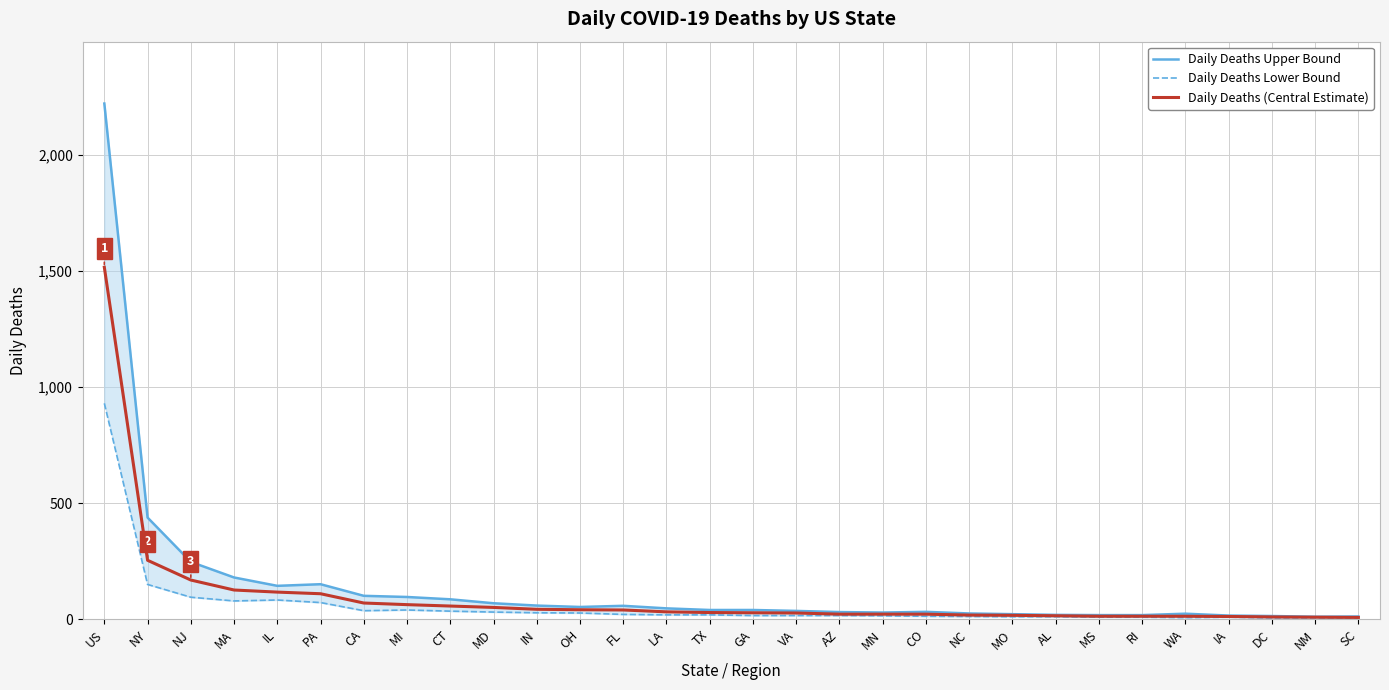

How many data points in Daily Deaths Upper Bound are less than 40?

14